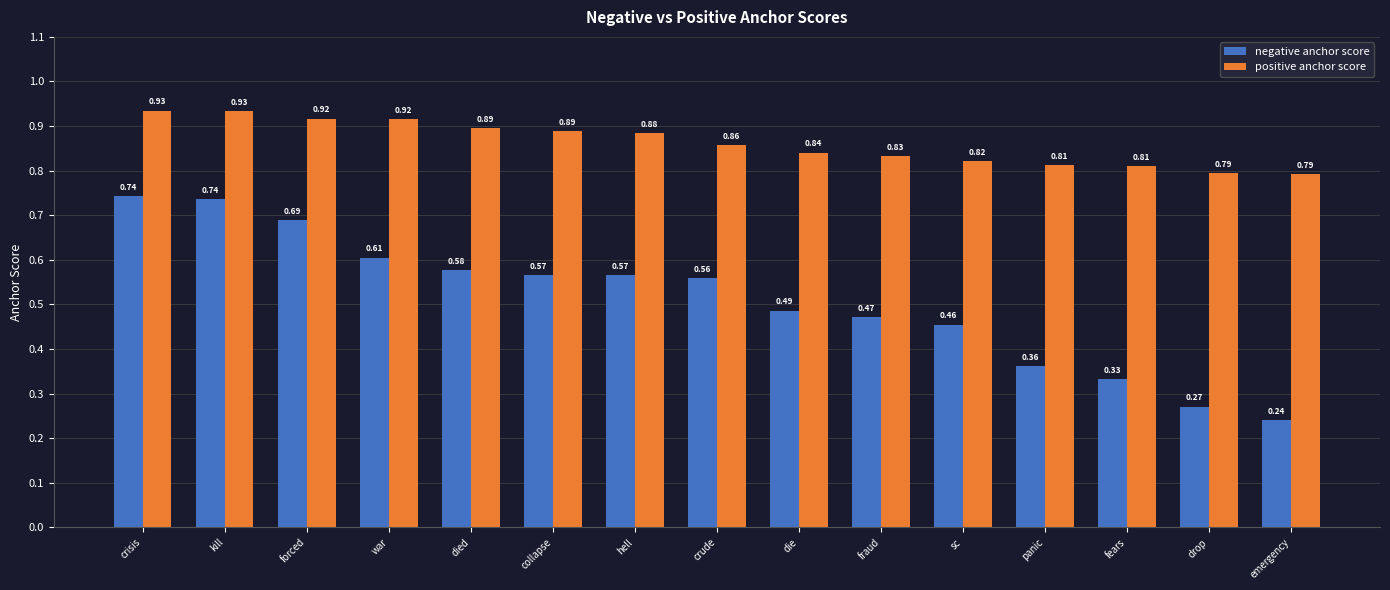

What is the total value across all series at panic?

1.2